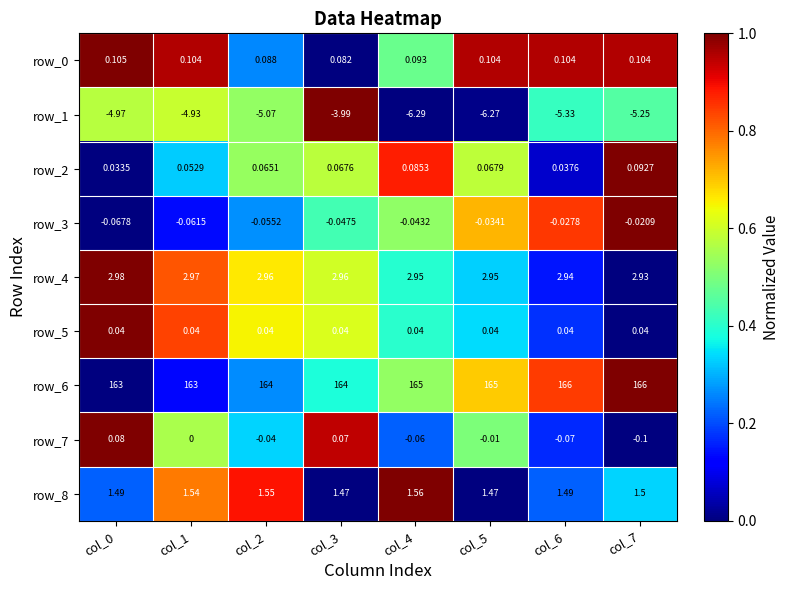

Is the value of row_7 at col_6 greater than the value of row_8 at col_7?

No